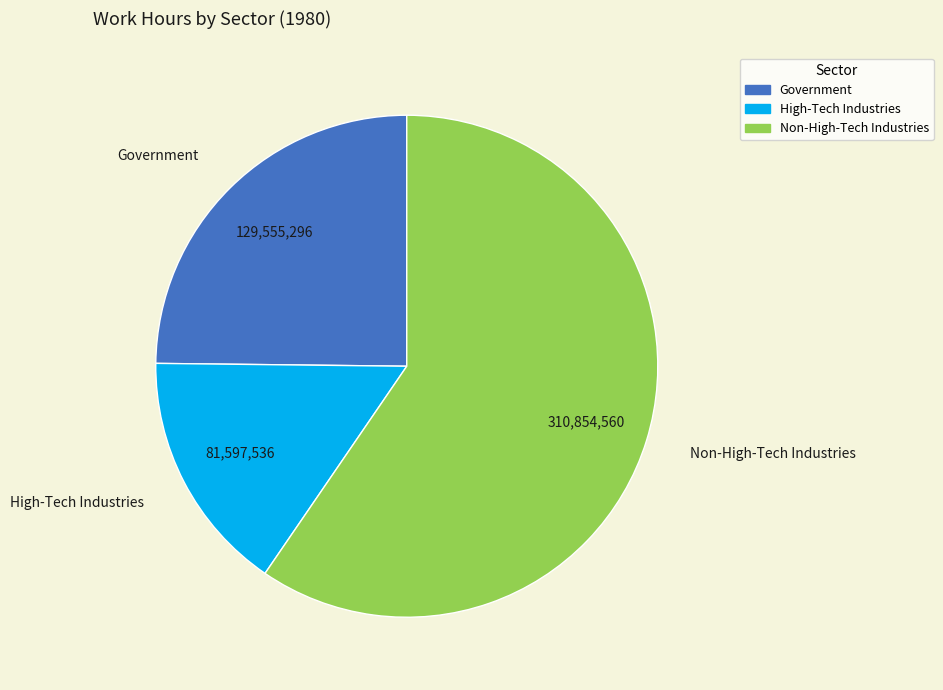

The High-Tech Industries slice represents 25% of the pie. True or false?

False